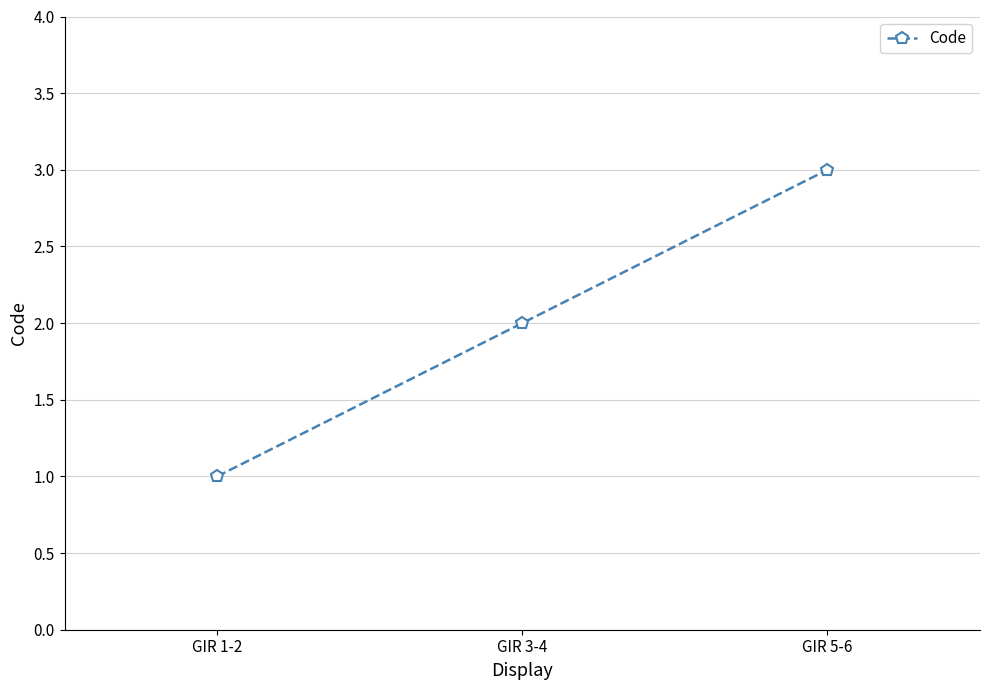

What is the difference between the maximum and second lowest values?

1